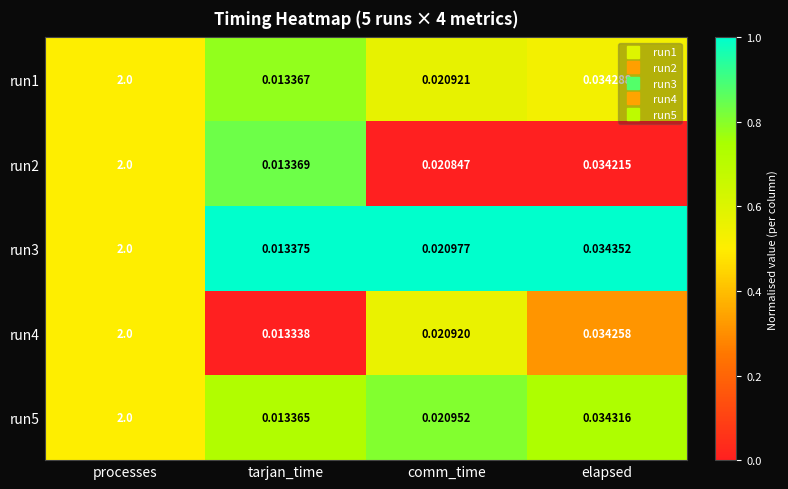

Rank the categories by run1 value from highest to lowest.

processes, elapsed, comm_time, tarjan_time